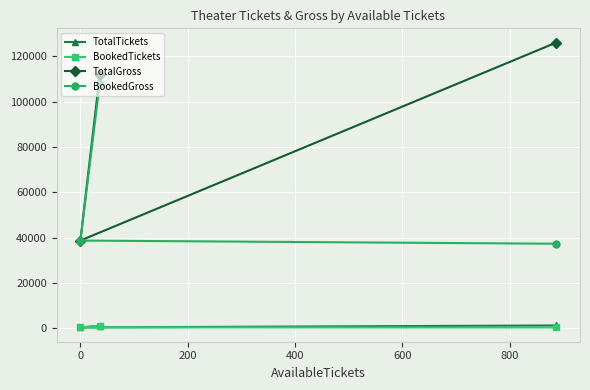

What is the minimum value shown in the chart?

373